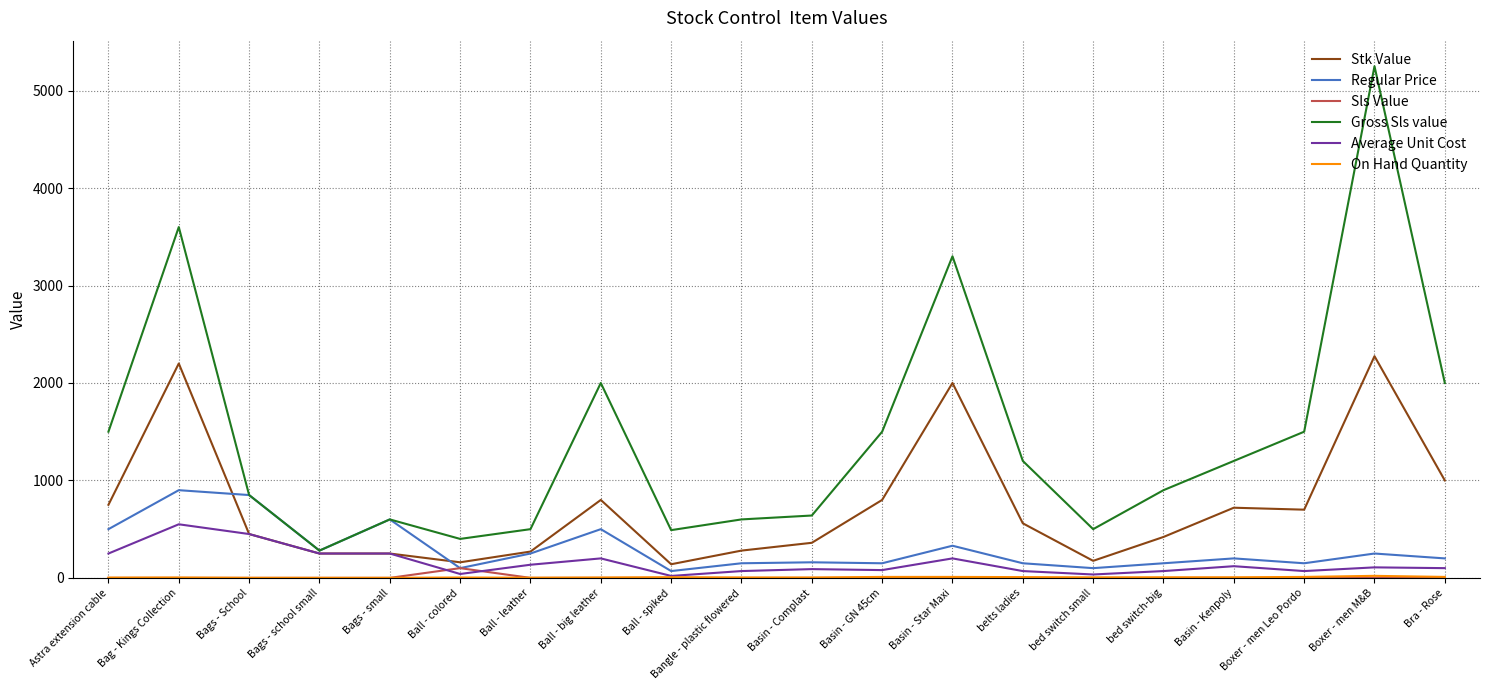

The Stk Value series shows 1207 at Basin - Kenpoly. True or false?

False